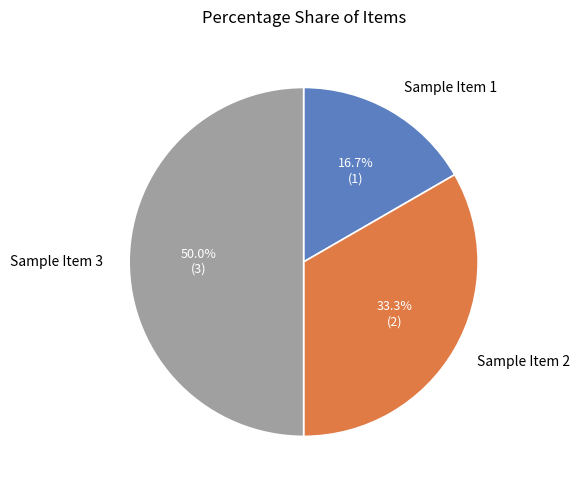

The Sample Item 3 slice represents 50% of the pie. True or false?

True